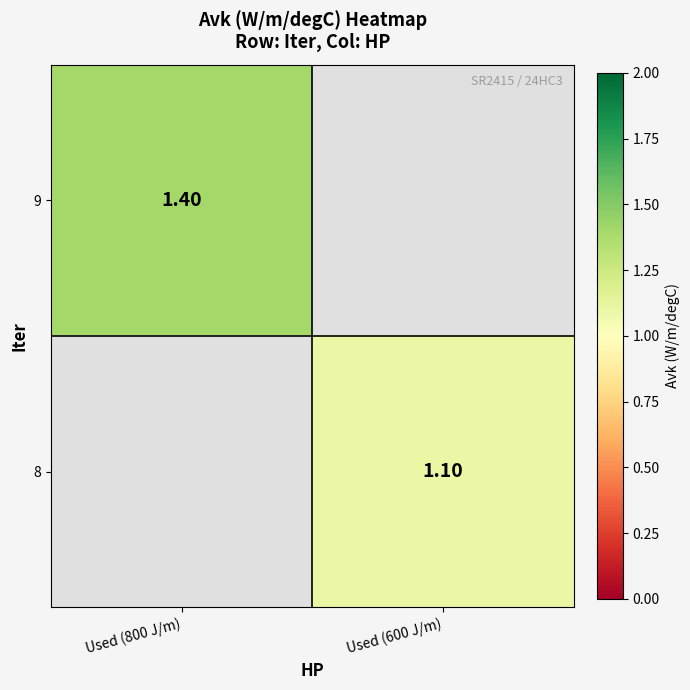

At how many categories does at least one series exceed 1?

2